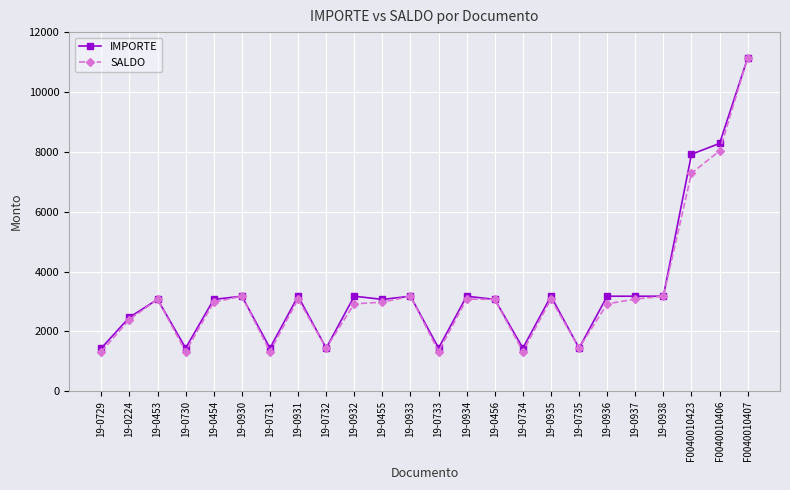

What is the average value of the IMPORTE series?

3367.0